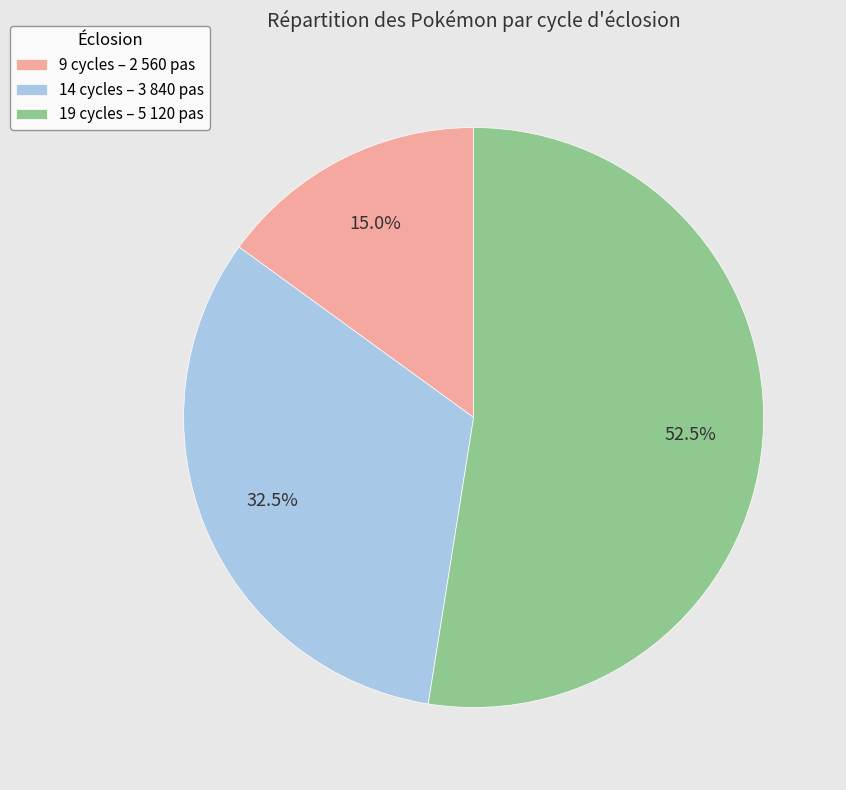

What is the ratio of the value at 19 cycles – 5 120 pas to the value at 9 cycles – 2 560 pas?

3.5